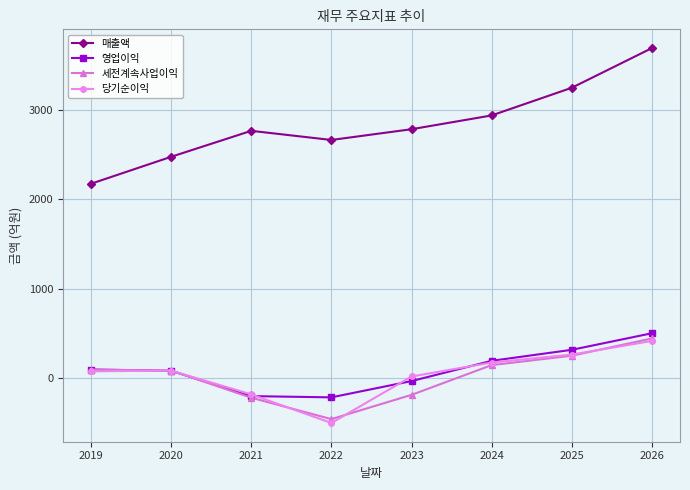

What is the greatest value displayed?

3687